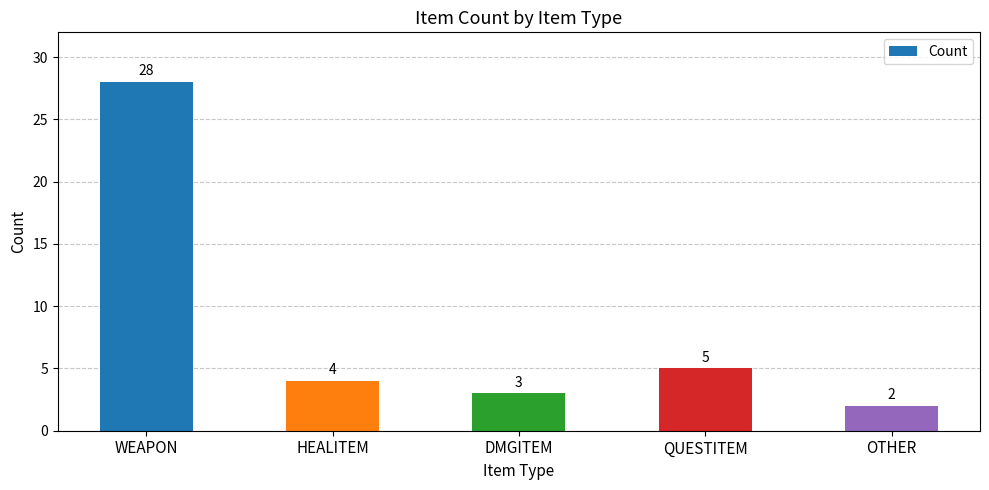

What is the difference between the maximum and second lowest values?

25